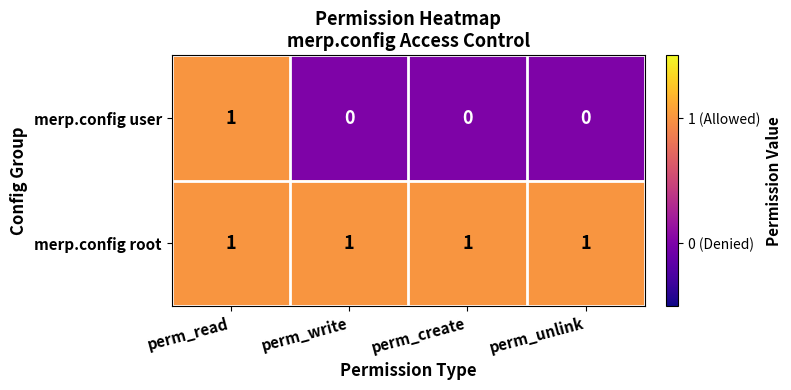

Between perm_read and perm_write, which series saw the biggest shift?

merp.config user